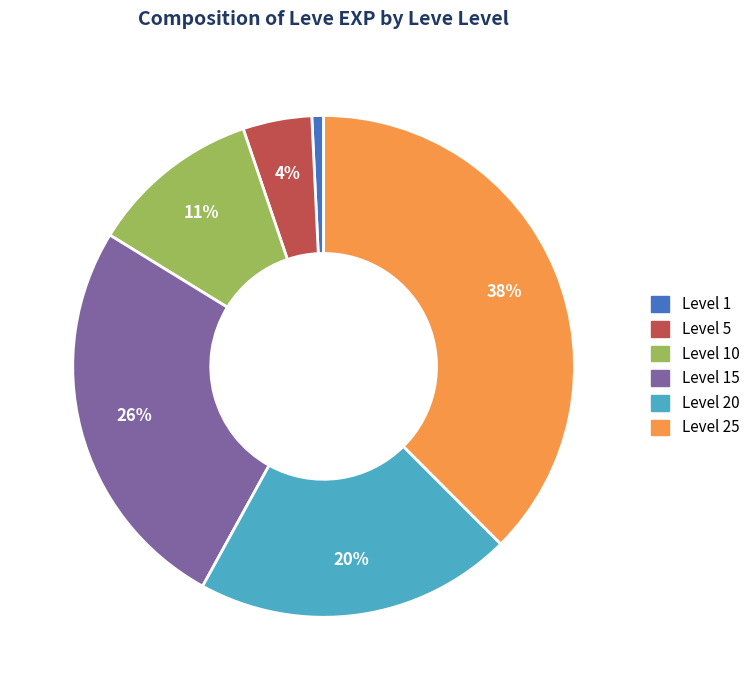

Is Level 5 the majority of the pie?

No